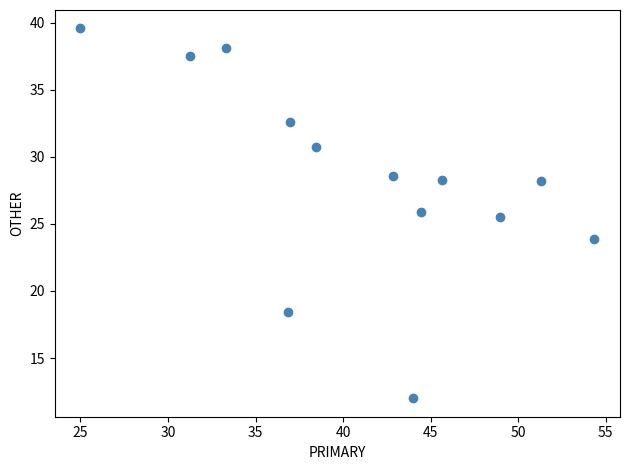

What Y value in the scatter plot is closest to 25?

25.5